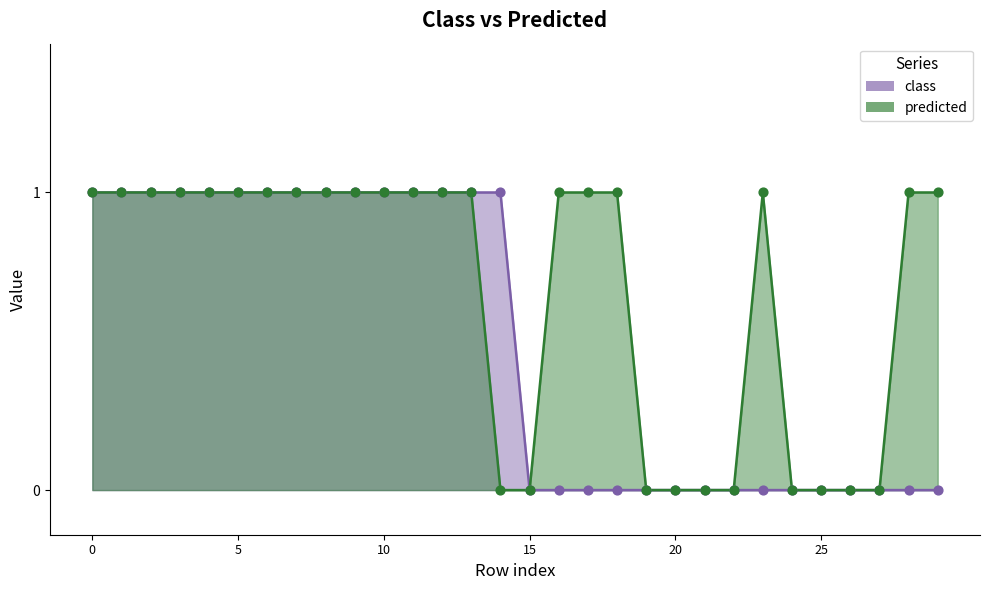

Which series reaches the maximum Y coordinate?

class